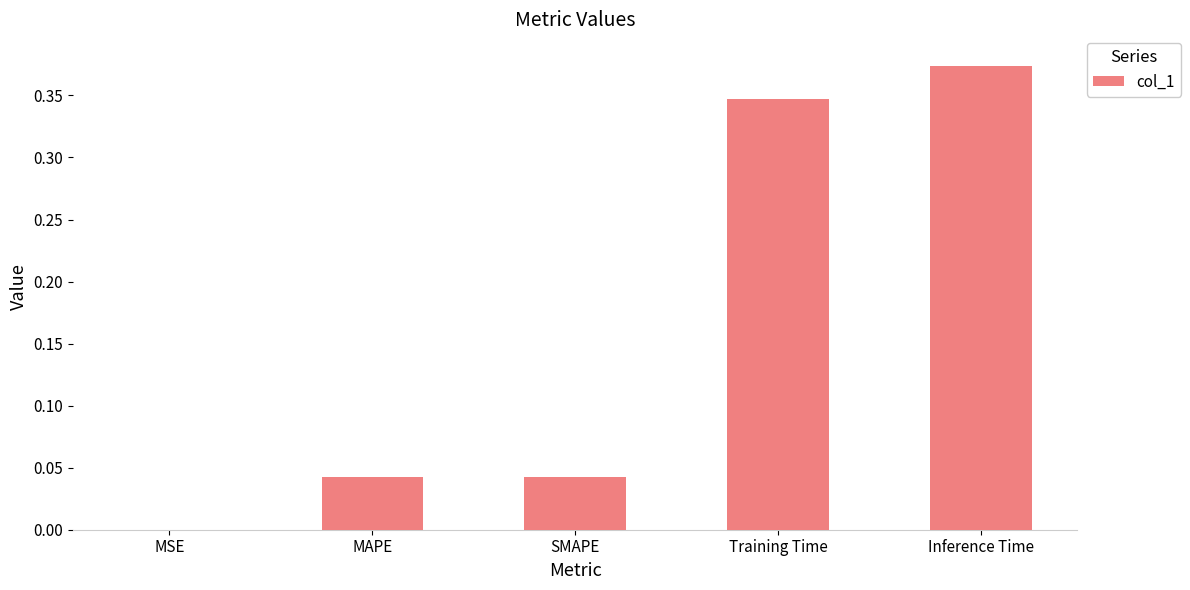

Where is the data nearest to the value 0?

MSE